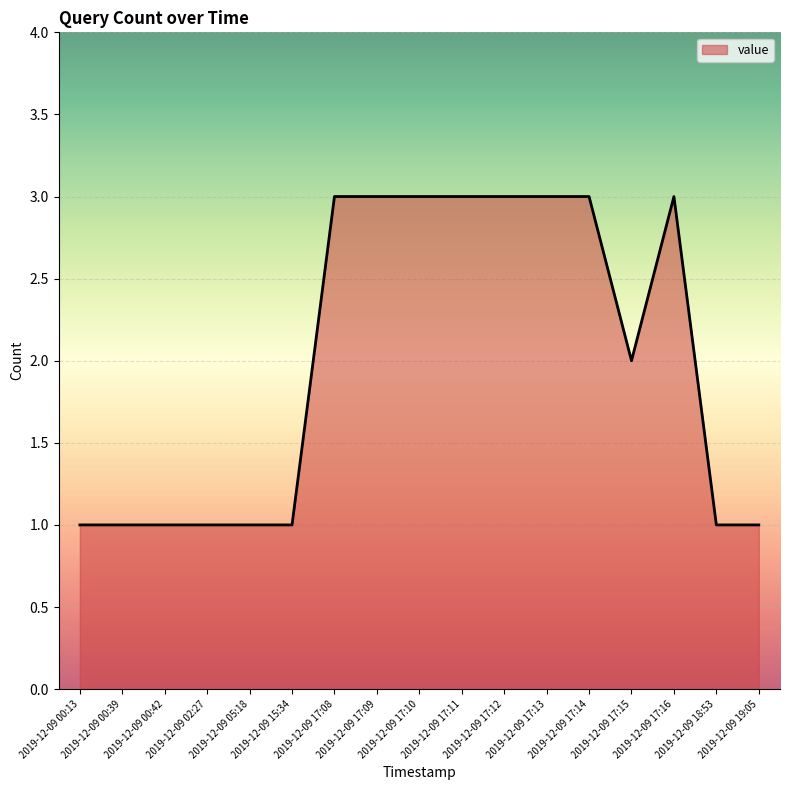

Reading left to right, list all the values displayed in this chart.

2019-12-09 00:13=1	2019-12-09 00:39=1	2019-12-09 00:42=1	2019-12-09 02:27=1	2019-12-09 05:18=1	2019-12-09 15:34=1	2019-12-09 17:08=3	2019-12-09 17:09=3	2019-12-09 17:10=3	2019-12-09 17:11=3	2019-12-09 17:12=3	2019-12-09 17:13=3	2019-12-09 17:14=3	2019-12-09 17:15=2	2019-12-09 17:16=3	2019-12-09 18:53=1	2019-12-09 19:05=1